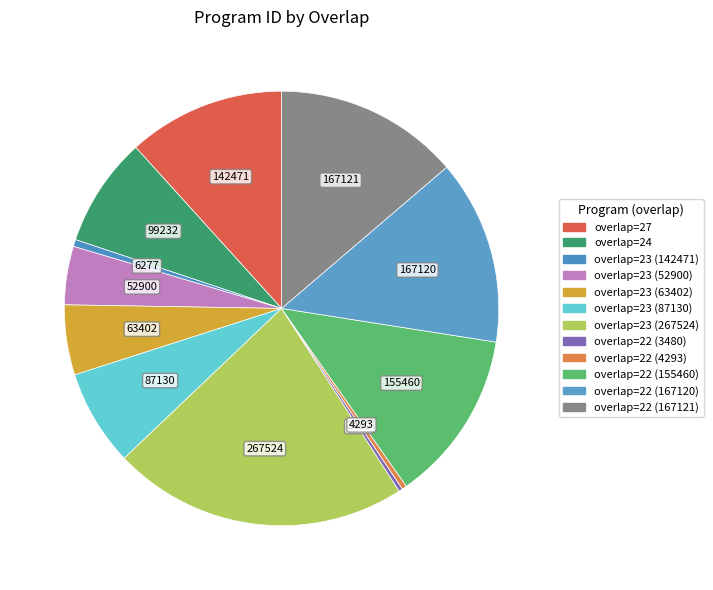

Is there any slice that represents more than half of the pie?

No